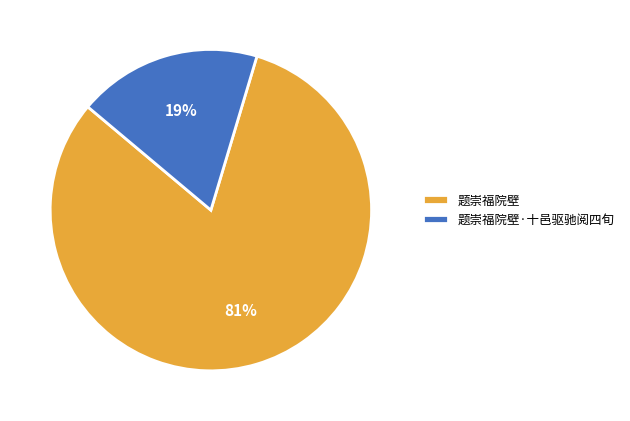

Is it true that 题崇福院壁 is 90% of the pie?

False